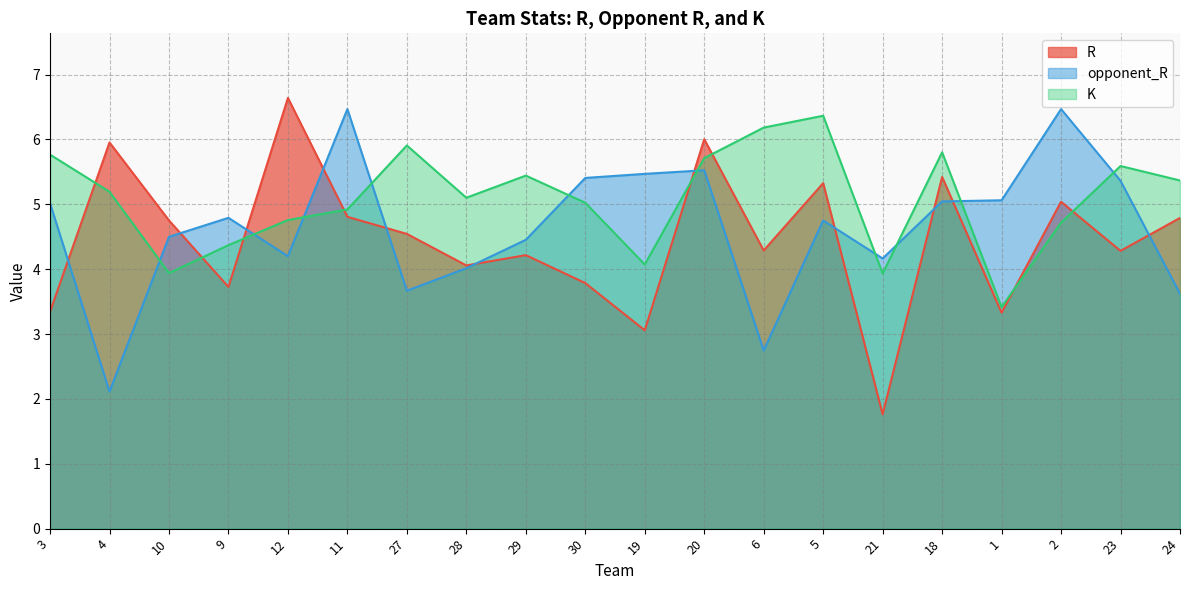

Which label corresponds to the smallest value in the chart?

21